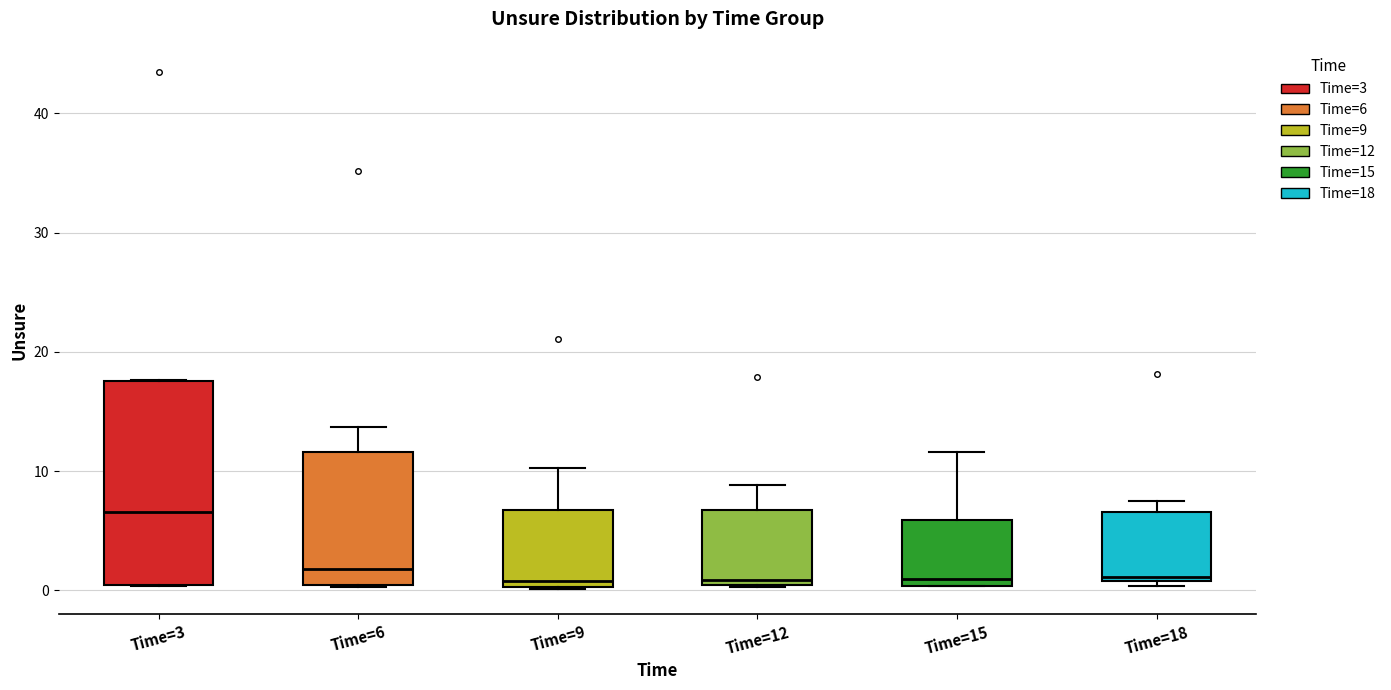

Reading left to right, transcribe this box plot: for each box, give where its median line is, the range the box spans, and where its two whiskers end, as read against the y-axis. The values are not printed on the chart, so give them approximately, as read against the axis.

Time=3: median 7, box 0 to 18, whiskers 0 to 18
Time=6: median 2, box 0 to 12, whiskers 0 to 14
Time=9: median 1, box 0 to 7, whiskers 0 to 10
Time=12: median 1, box 0 to 7, whiskers 0 to 9
Time=15: median 1, box 0 to 6, whiskers 0 to 12
Time=18: median 1 (just above the box's lower edge), box 1 to 7, whiskers 0 to 8